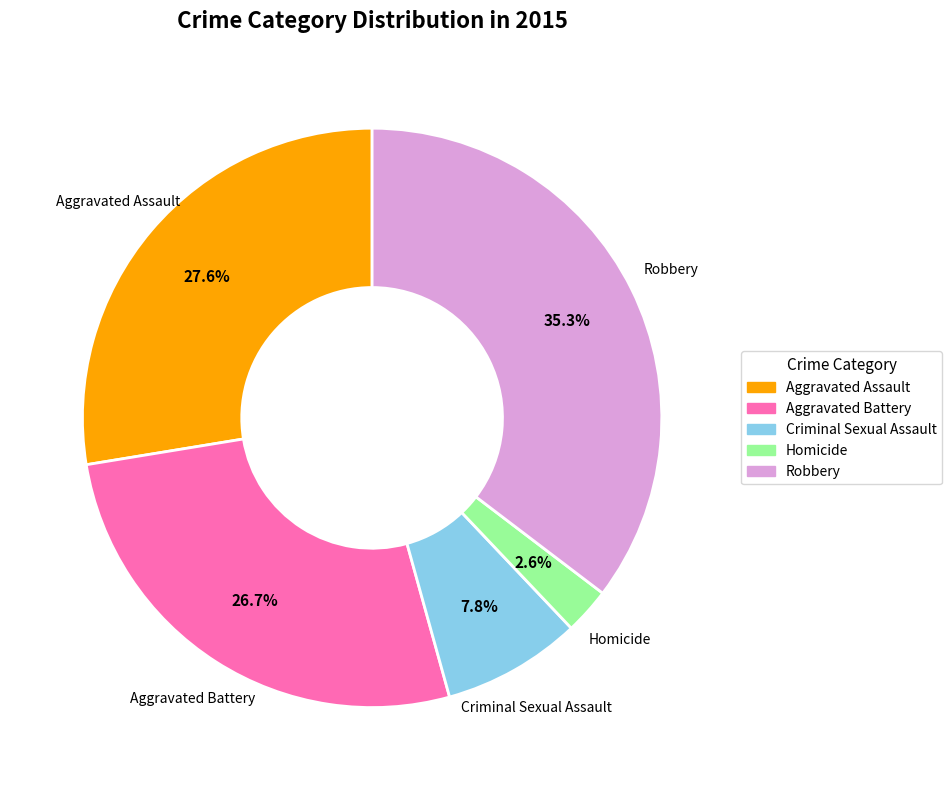

Count the number of slices in the pie.

5